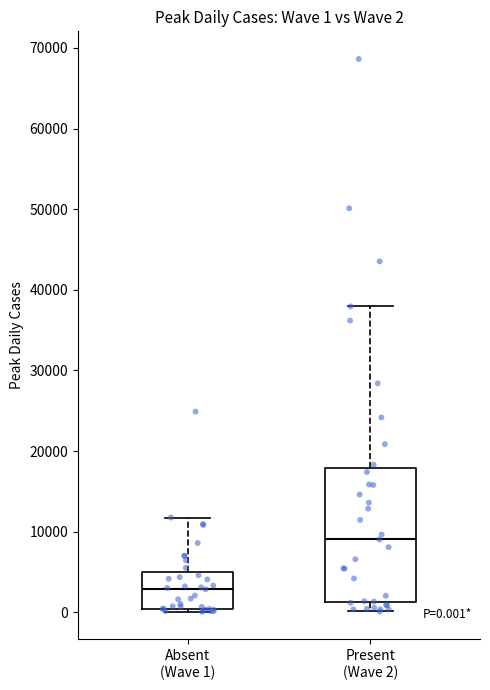

Which box has the highest median line?

Present (Wave 2)